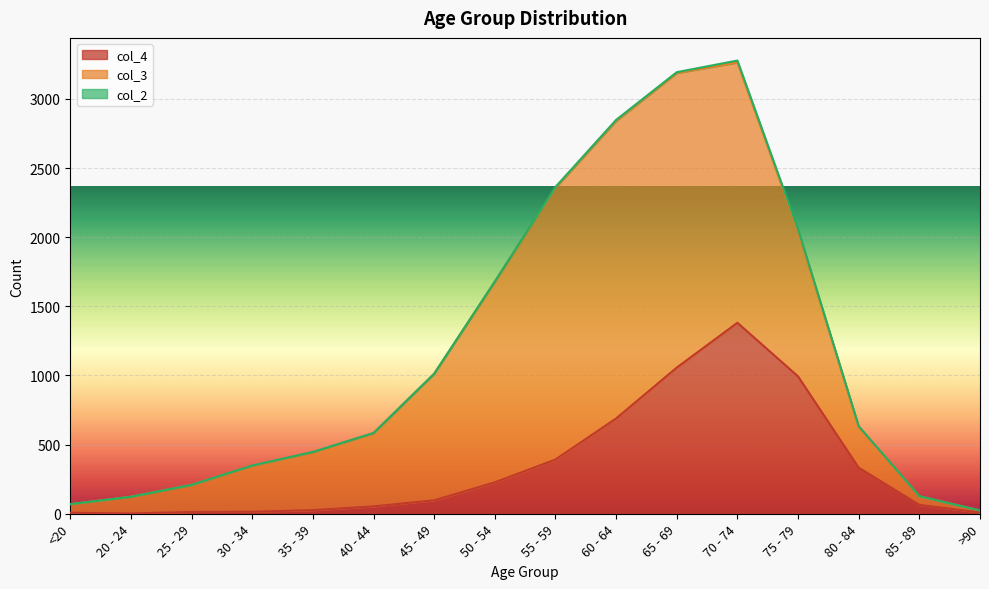

At which category does col_4 reach its first local valley?

20 - 24